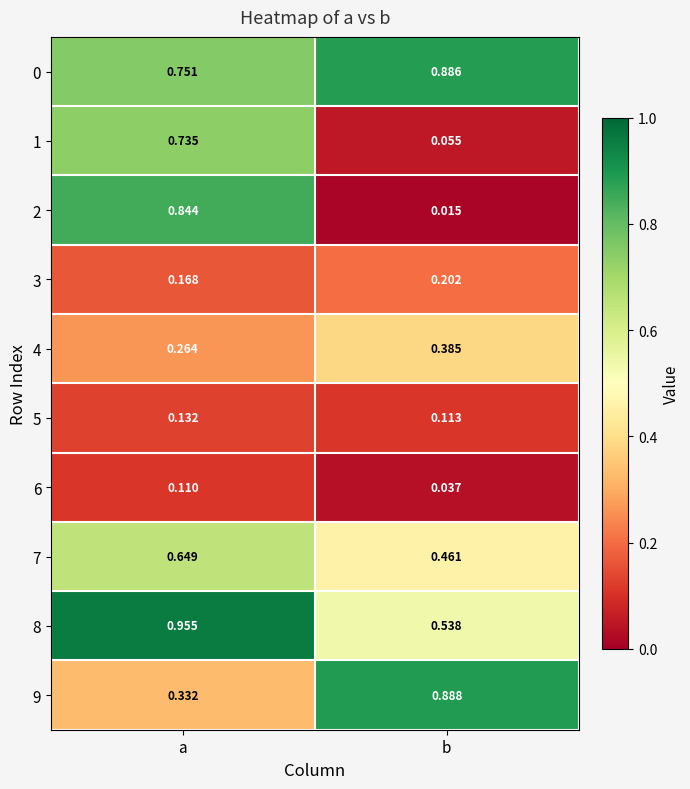

Which category has the highest value across all series?

a